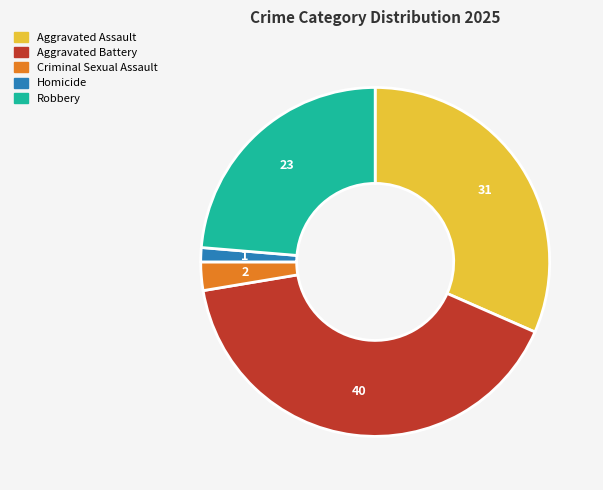

Is the sum of Aggravated Battery and Aggravated Assault greater than half?

Yes